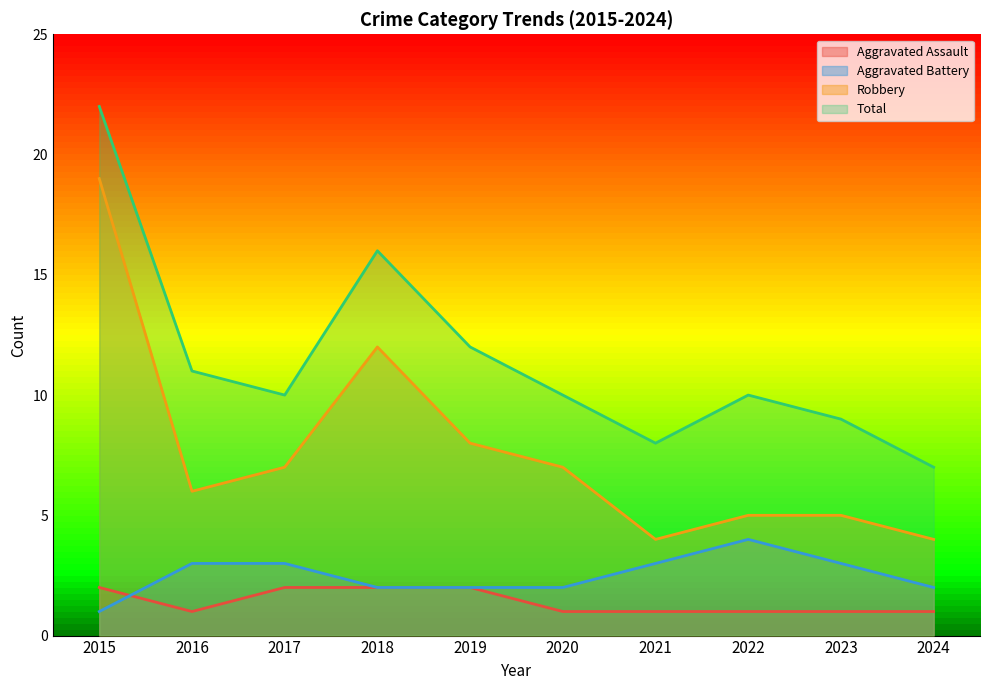

Reading left to right, transcribe all the data shown in this chart.

Aggravated Assault: 2015=2	2016=1	2017=2	2018=2	2019=2	2020=1	2021=1	2022=1	2023=1	2024=1
Aggravated Battery: 2015=1	2016=3	2017=3	2018=2	2019=2	2020=2	2021=3	2022=4	2023=3	2024=2
Robbery: 2015=19	2016=6	2017=7	2018=12	2019=8	2020=7	2021=4	2022=5	2023=5	2024=4
Total: 2015=22	2016=11	2017=10	2018=16	2019=12	2020=10	2021=8	2022=10	2023=9	2024=7